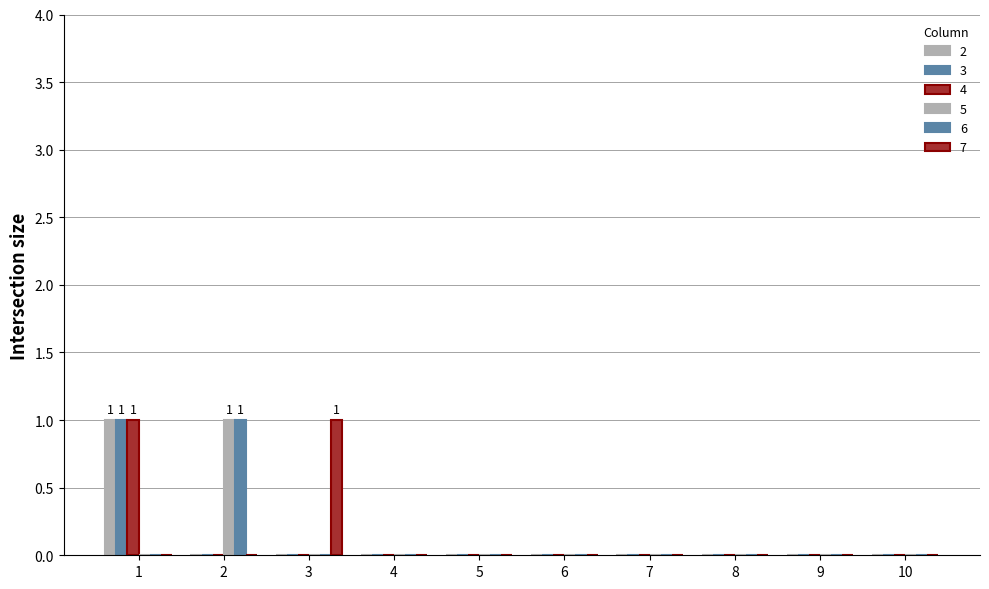

Is it true that 3 equals 0 at 9?

True